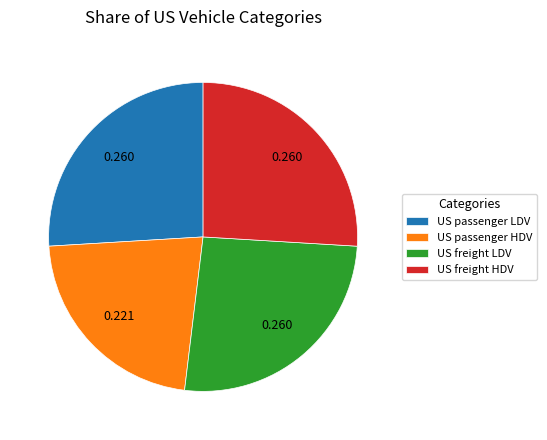

How many segments does this pie chart have?

4